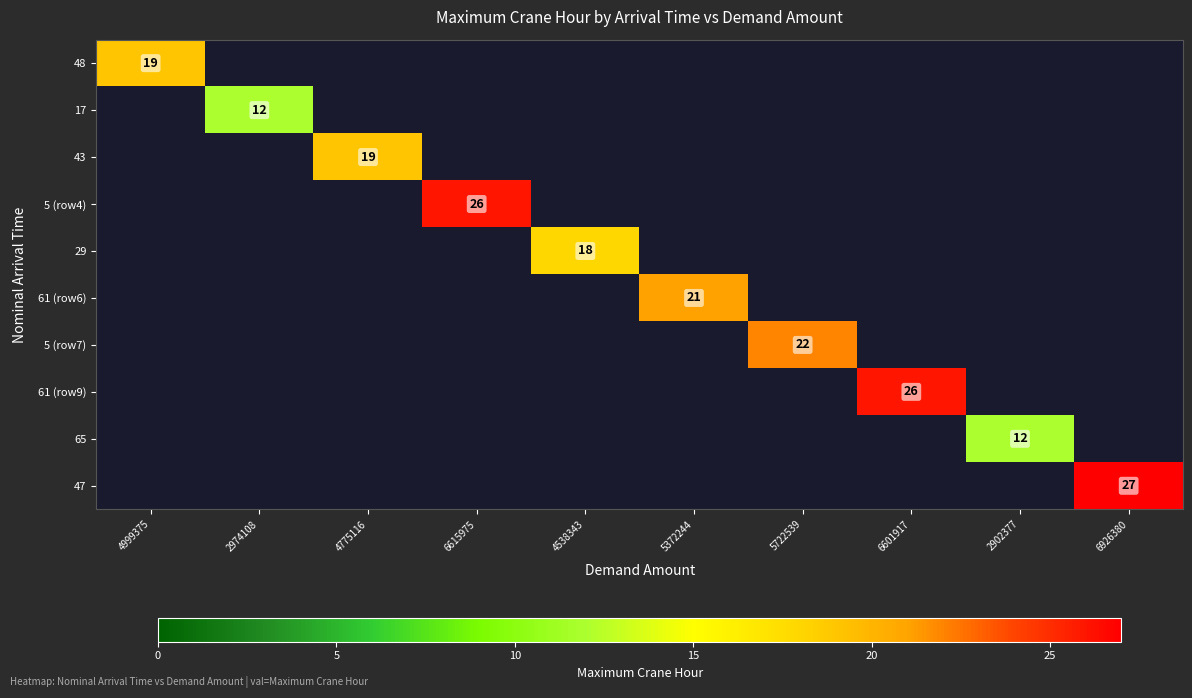

Rank the series at 5722539 from highest to lowest value.

48, 17, 43, 5 (row4), 29, 61 (row6), 5 (row7), 61 (row9), 65, 47